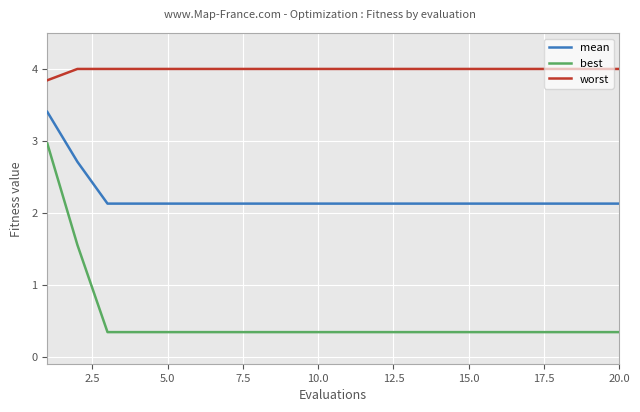

Rank the series by their average value, from lowest to highest.

best, mean, worst